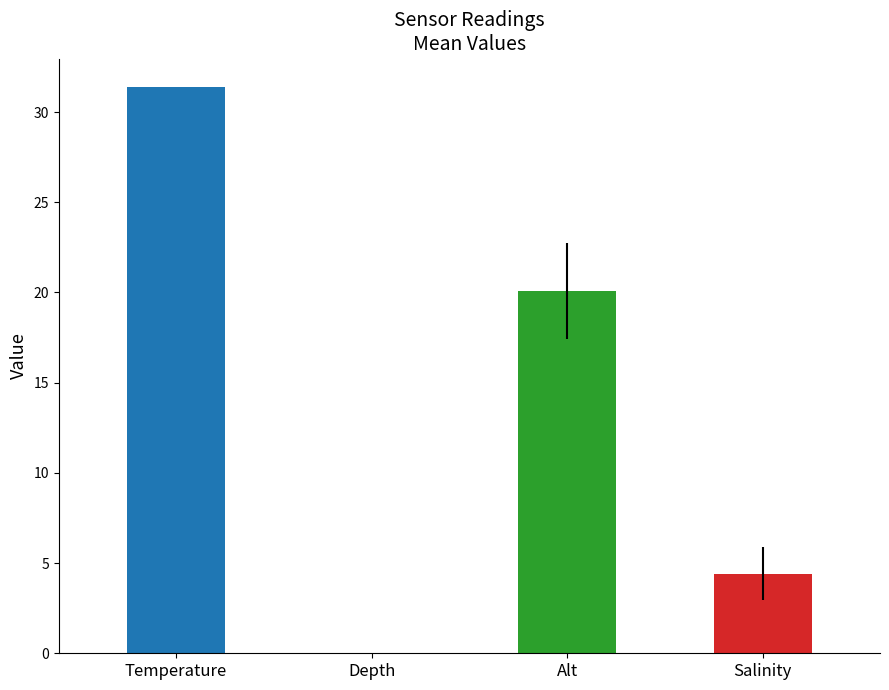

What is the approximate value of Alt at 4?

20.3